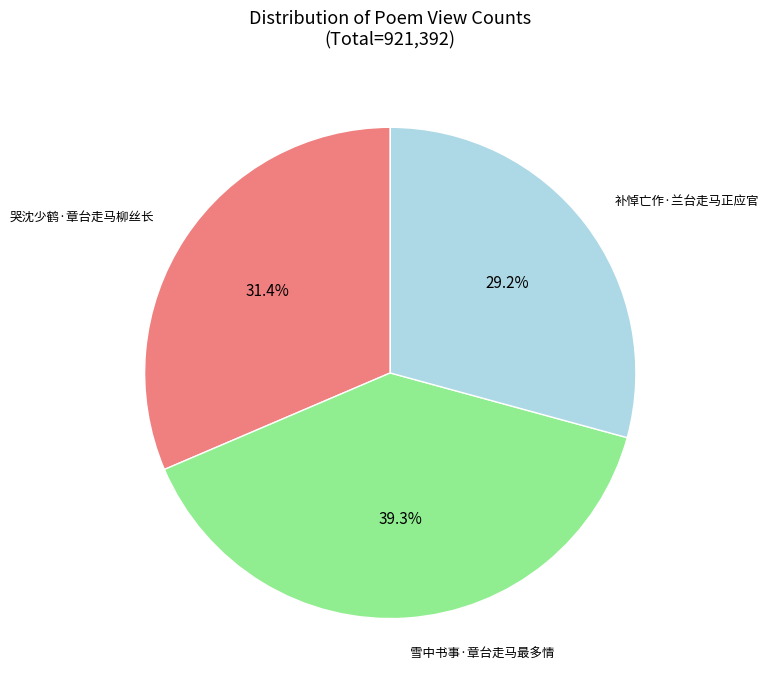

Is there any slice that represents more than half of the pie?

No